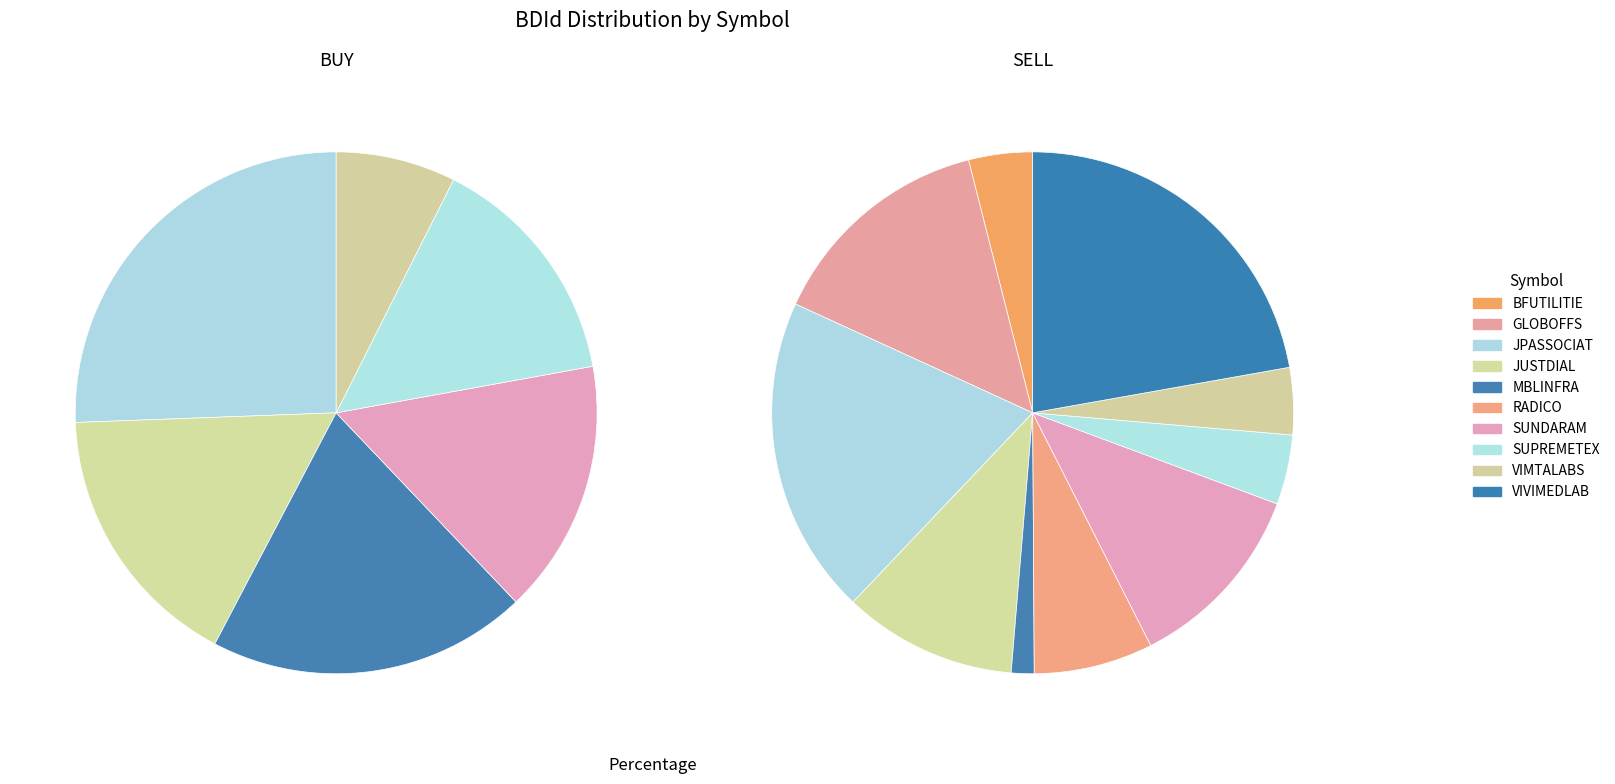

Which has a higher value, RADICO or SUPREMETEX?

SUPREMETEX